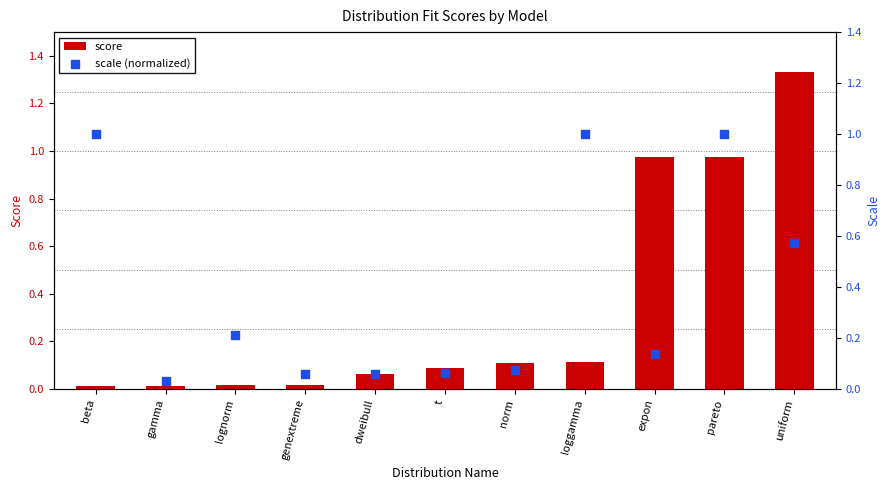

Which series has the largest Y range (max minus min)?

score